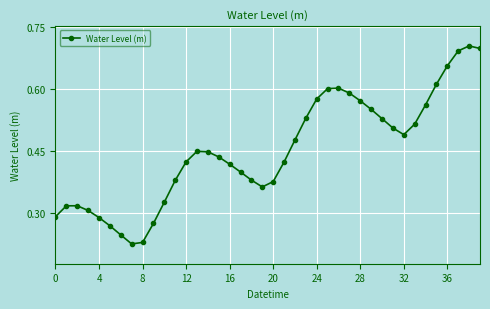

Count the values in the range 0 to 1.

40